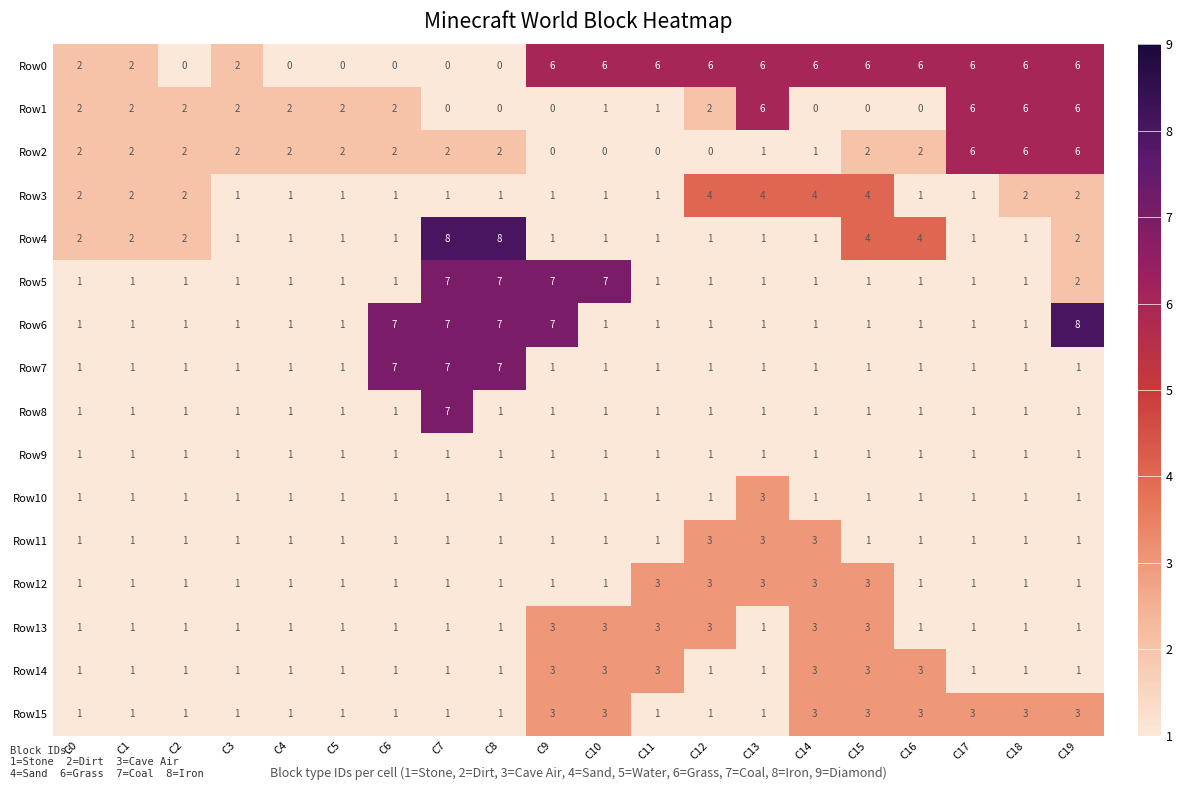

What is the spread (max minus min) of values at C16?

6